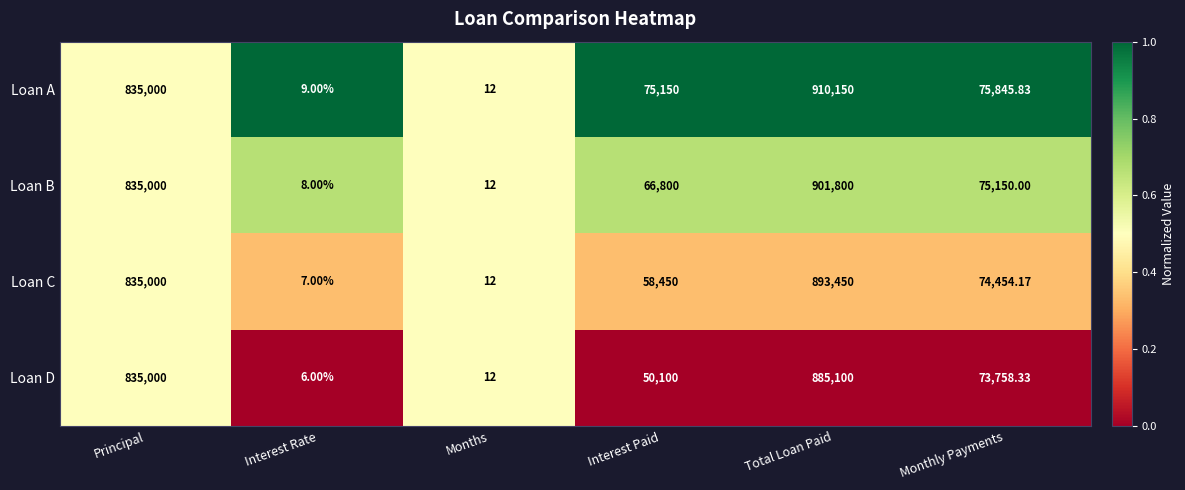

Where is Loan A nearest to the value 455079?

Monthly Payments